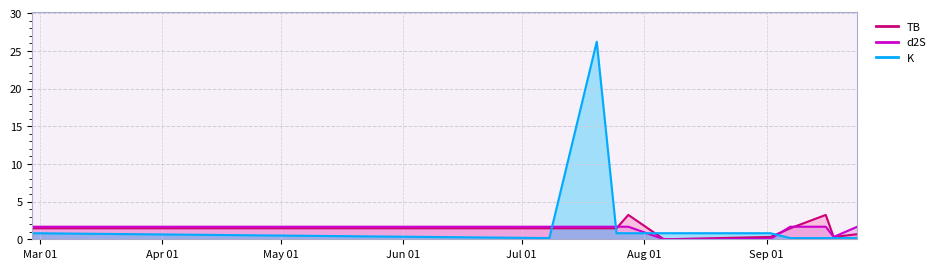

Where is the first local minimum for d2S?

2024-08-06